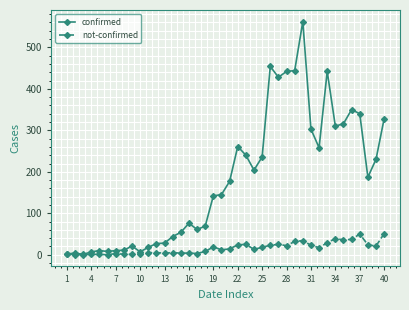

Which series has the largest range (max minus min)?

confirmed